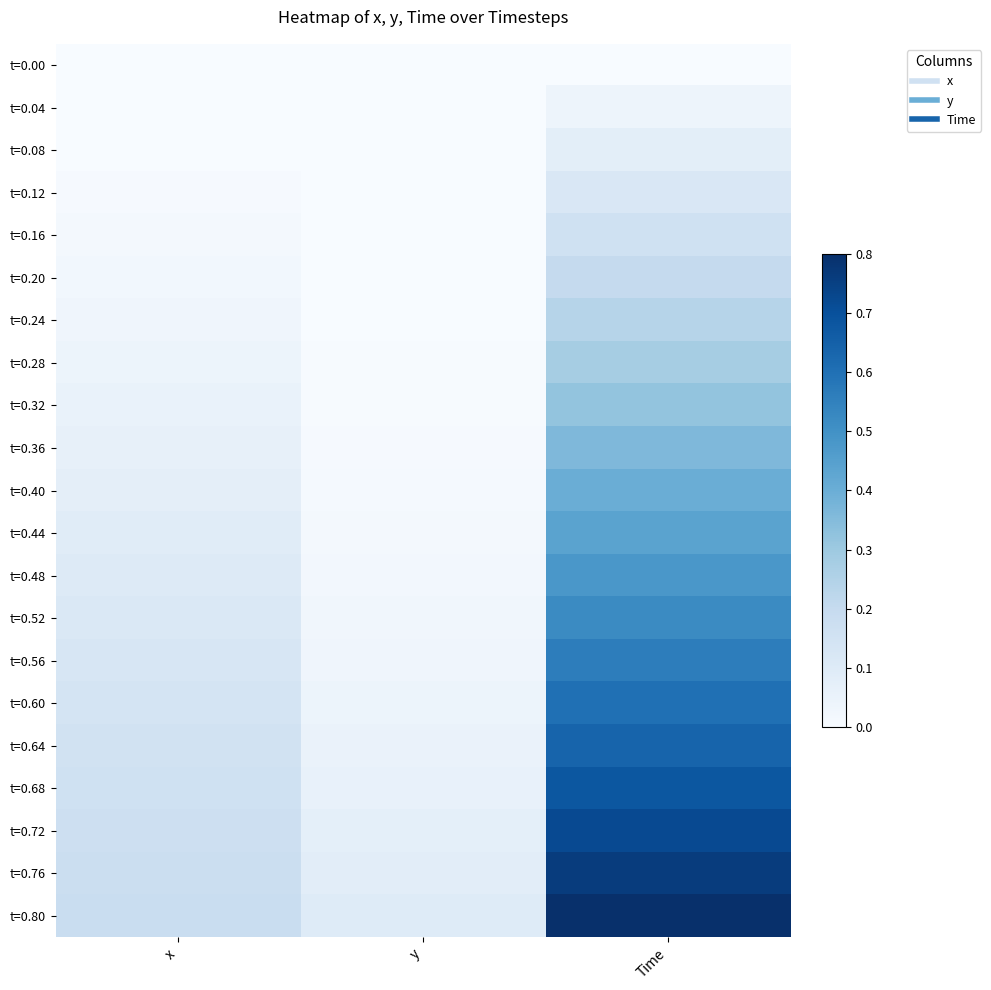

Which label corresponds to the smallest value in the chart?

y